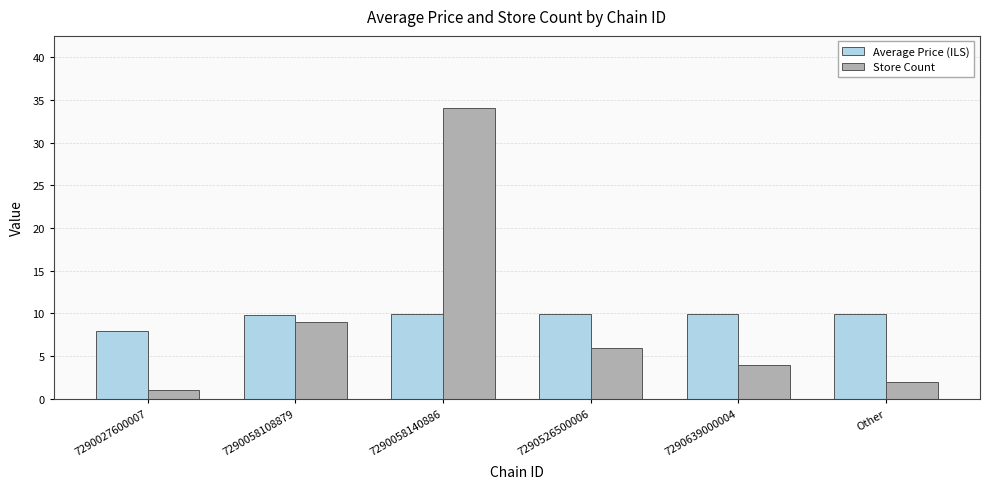

Rank the series by their maximum value, from lowest to highest.

Average Price (ILS), Store Count